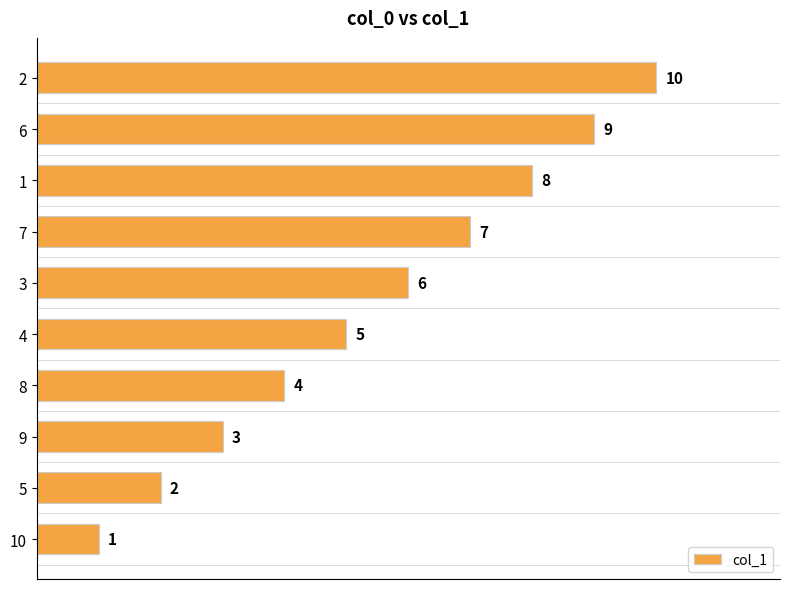

The chart shows a value of 2 at 7. True or false?

False